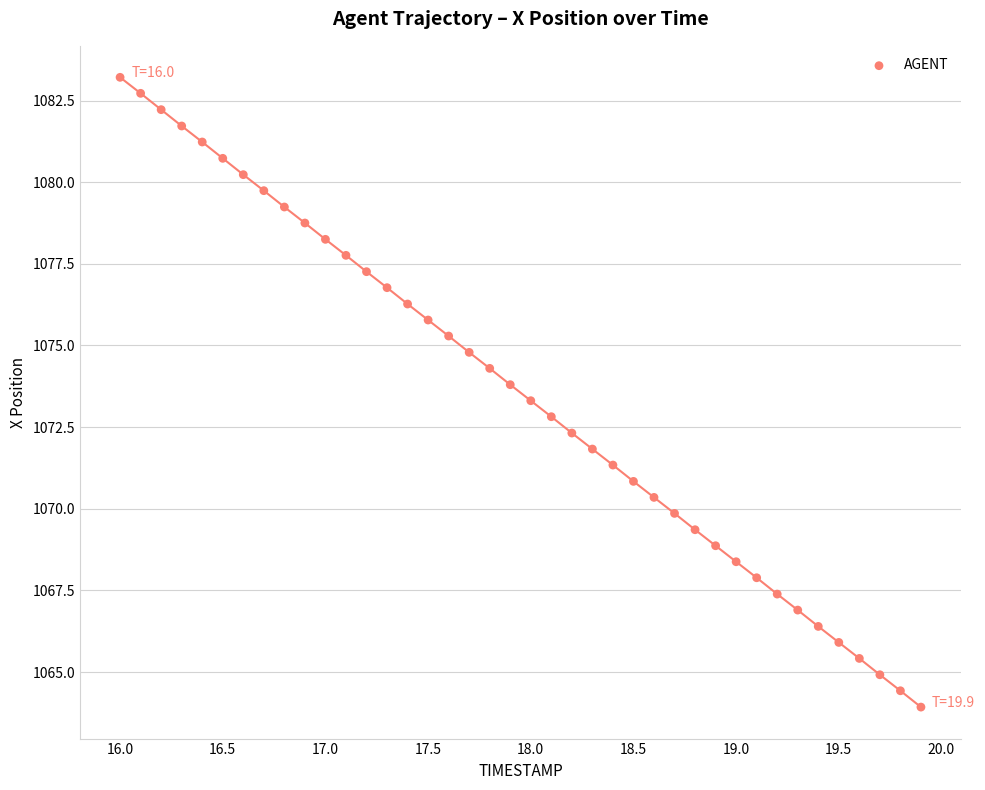

What is the range of X values (max minus min)?

3.9